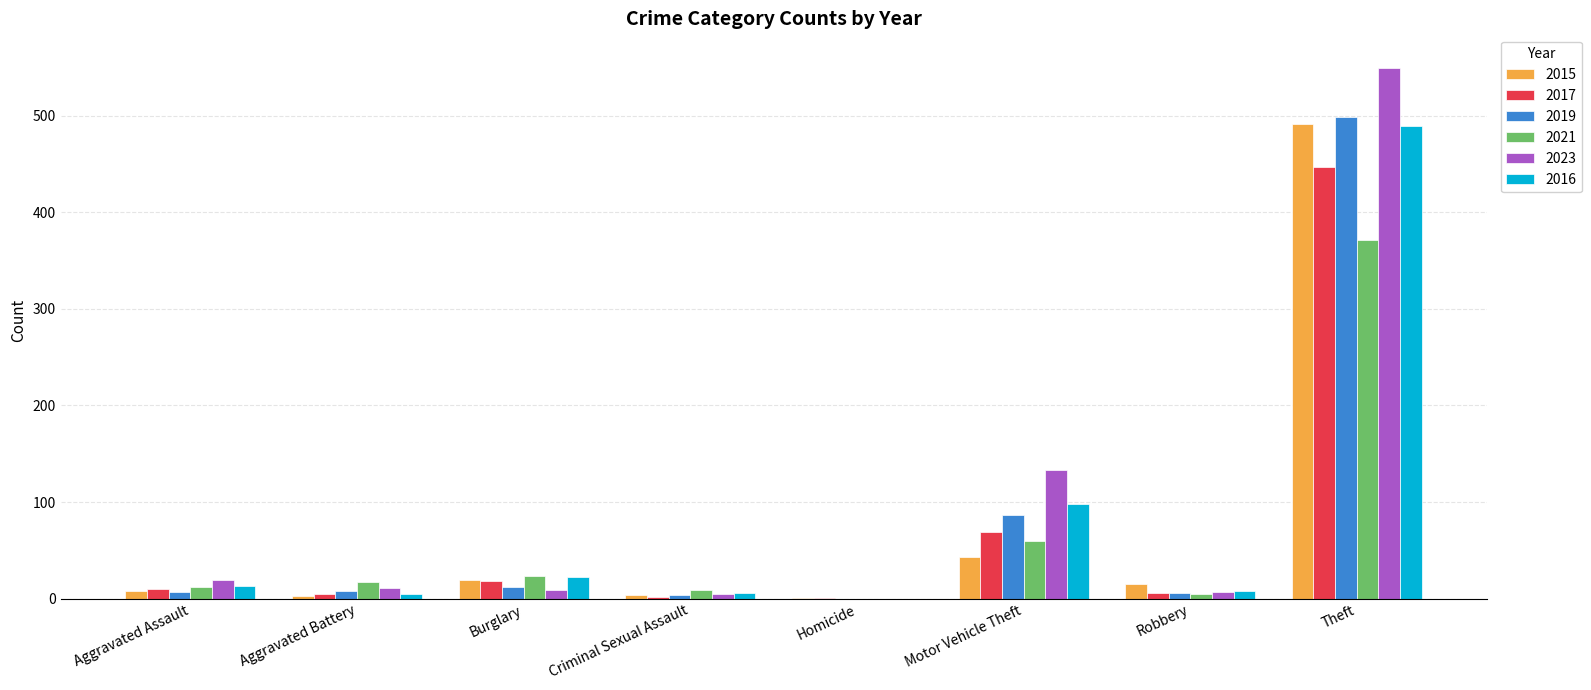

Is it true that 2015 equals 8 at Aggravated Assault?

True